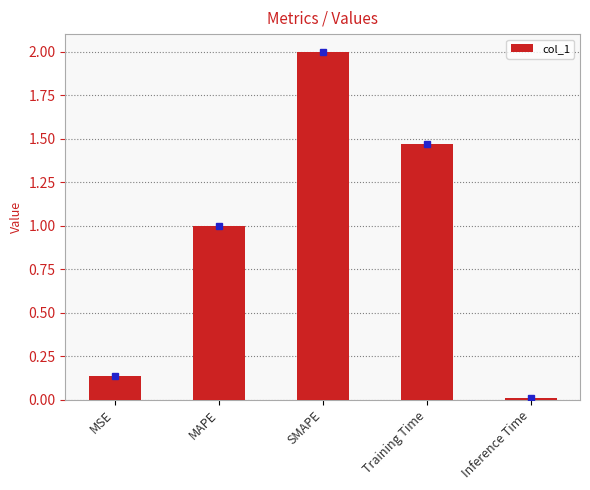

List the labels in order of value, smallest first.

Inference Time, MSE, MAPE, Training Time, SMAPE